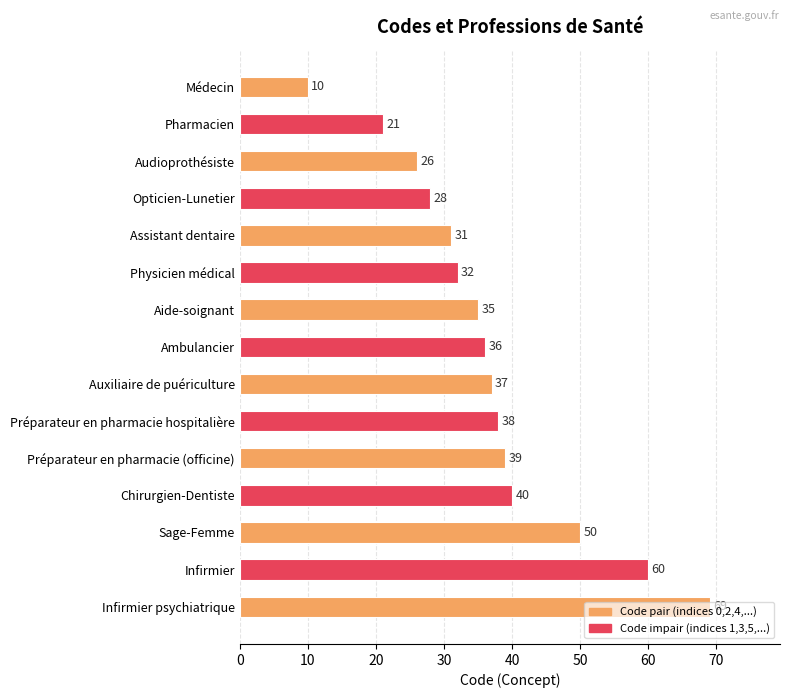

List the labels in order of value, largest first.

Infirmier psychiatrique, Infirmier, Sage-Femme, Chirurgien-Dentiste, Préparateur en pharmacie (officine), Préparateur en pharmacie hospitalière, Auxiliaire de puériculture, Ambulancier, Aide-soignant, Physicien médical, Assistant dentaire, Opticien-Lunetier, Audioprothésiste, Pharmacien, Médecin